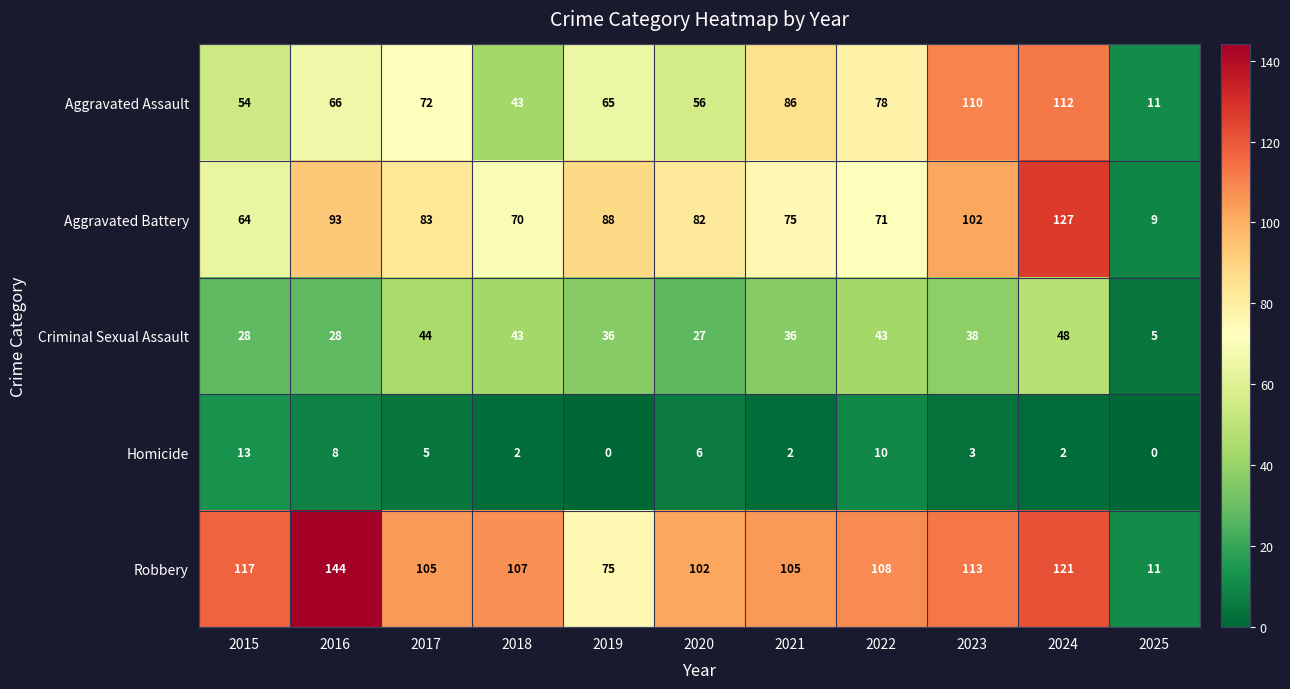

Which series has the widest spread of values?

Robbery